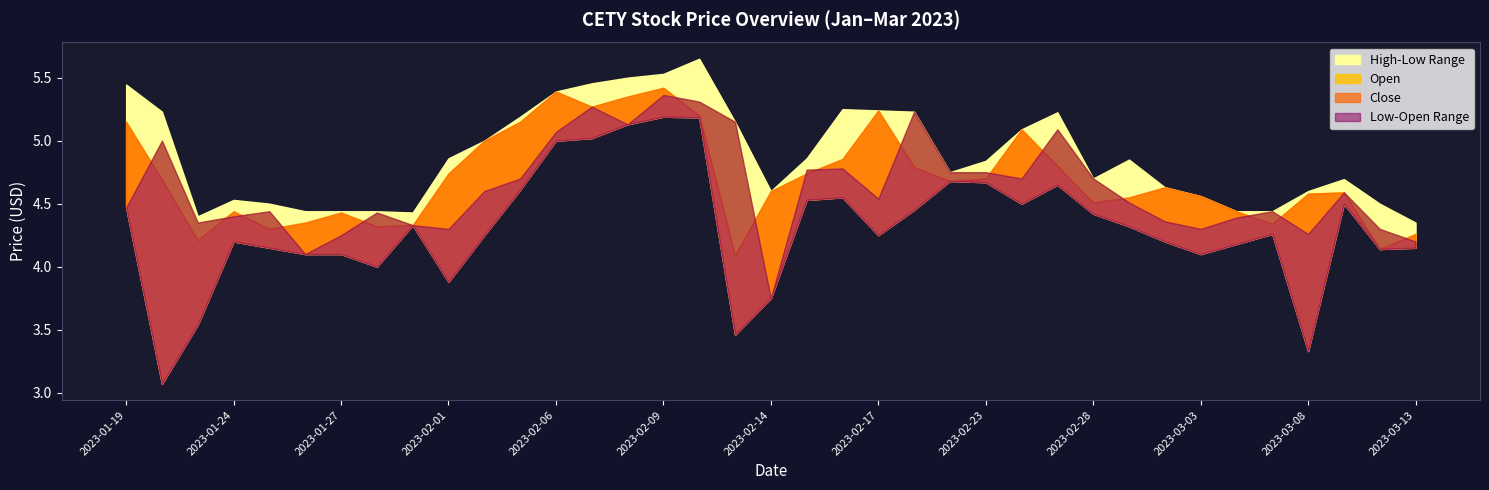

What is the difference between the High values at 2023-02-23 and 2023-01-31?

0.4